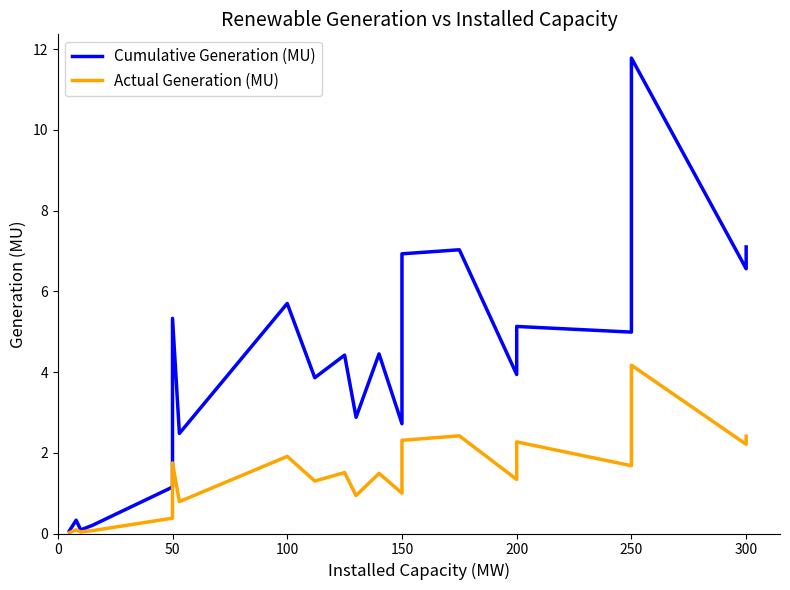

True or false: Actual Generation (MU) and Cumulative Generation (MU) intersect in this chart.

False